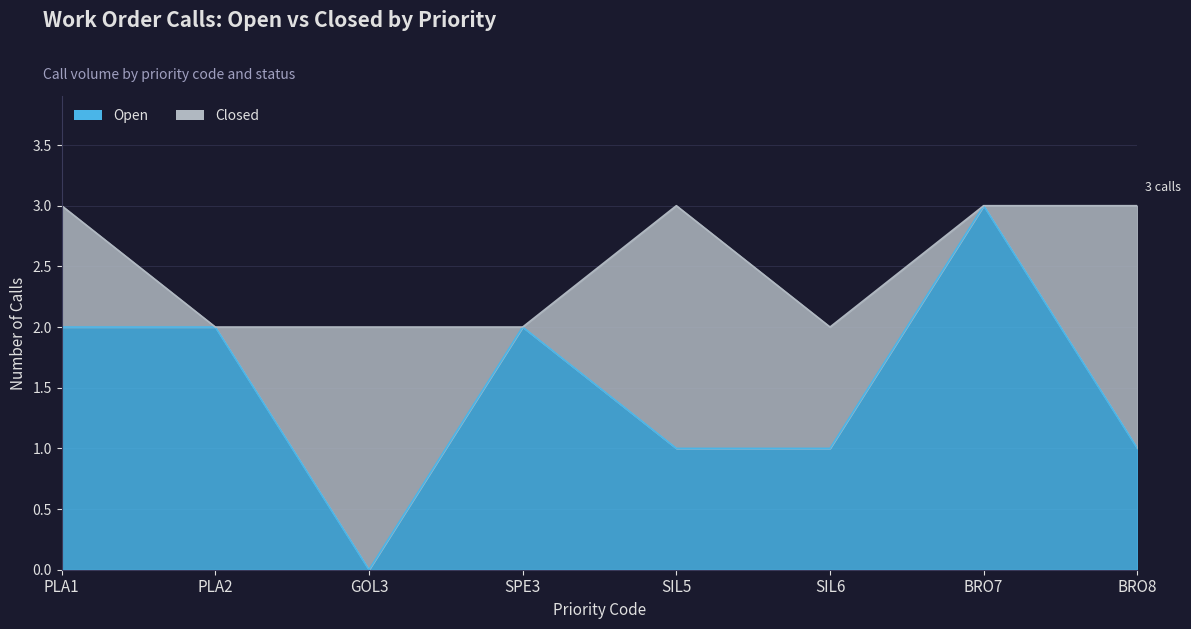

Reading right to left, list all the values displayed in this chart.

BRO8=1	BRO7=3	SIL6=1	SIL5=1	SPE3=2	GOL3=0	PLA2=2	PLA1=2